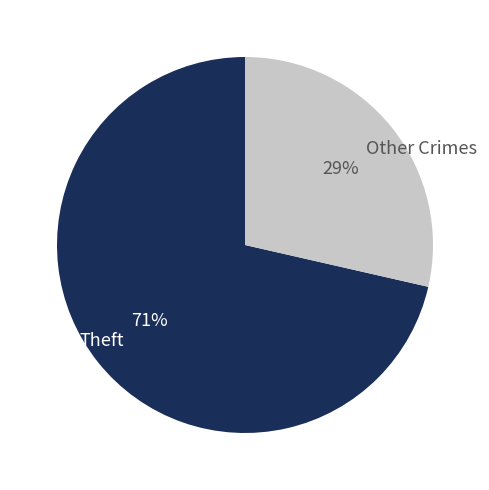

The Other Crimes slice represents 29% of the pie. True or false?

True